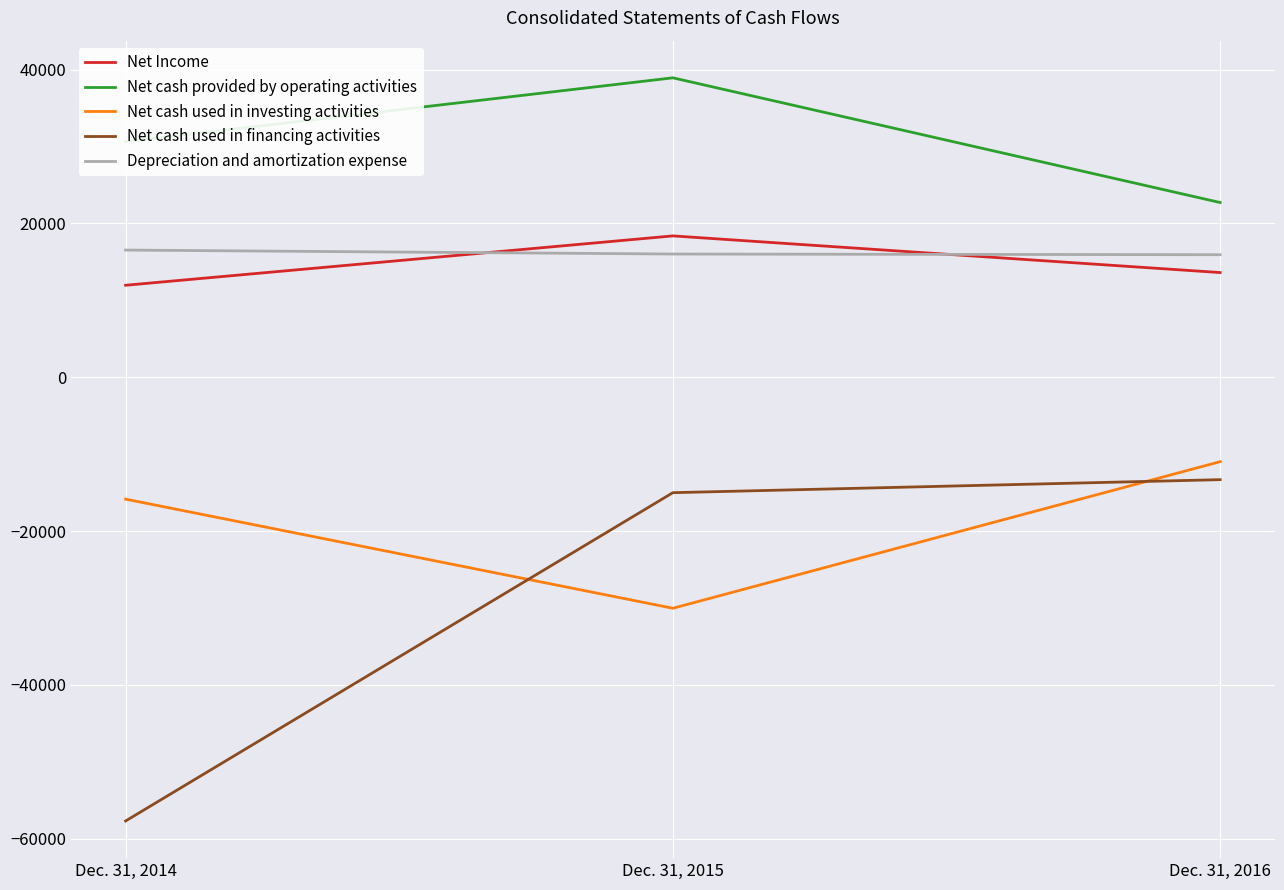

Rank the categories by Depreciation and amortization expense value from highest to lowest.

Dec. 31, 2014, Dec. 31, 2015, Dec. 31, 2016